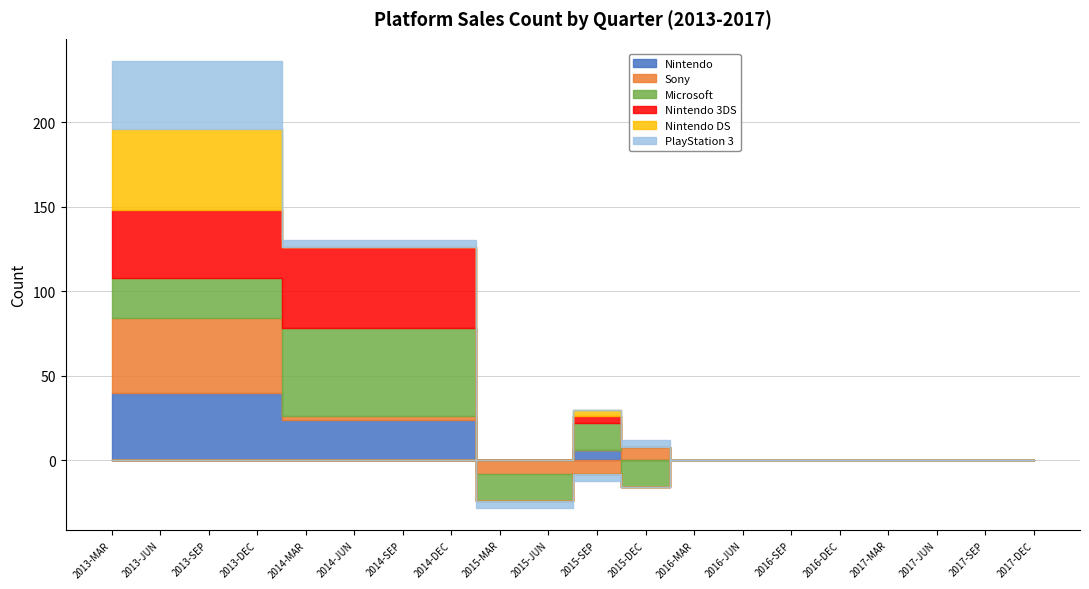

Count the number of data series in this chart.

6